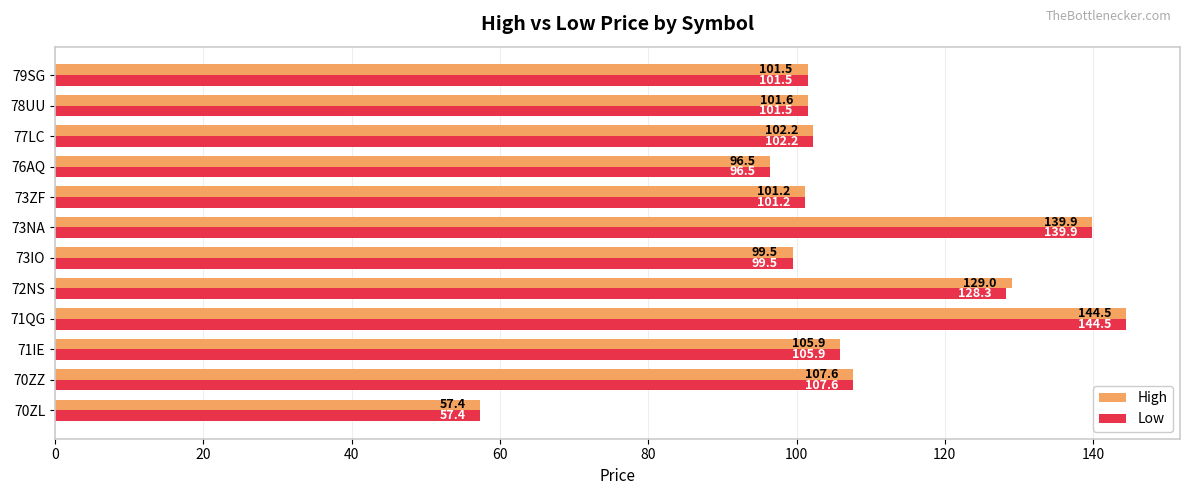

Between 72NS and 73NA, which series saw the biggest shift?

Low